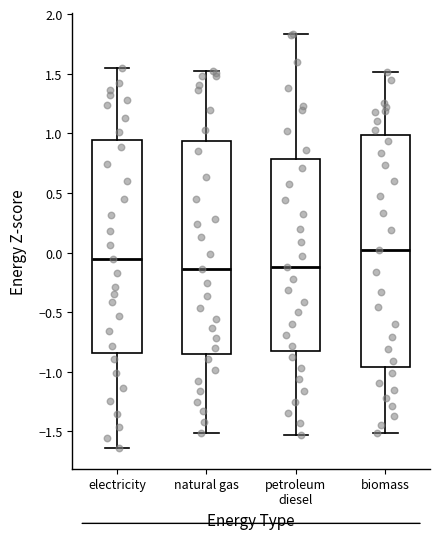

Reading left to right, read every box against the y-axis: the position of its median line, the range the box covers, and the ends of its whiskers. The values are not printed on the chart, so give them approximately, as read against the axis.

electricity: median -0.05, box -0.85 to 0.95, whiskers -1.65 to 1.55
natural gas: median -0.15, box -0.85 to 0.95, whiskers -1.50 to 1.50
petroleum diesel: median -0.10, box -0.85 to 0.80, whiskers -1.55 to 1.85
biomass: median 0.00, box -0.95 to 1.00, whiskers -1.50 to 1.50